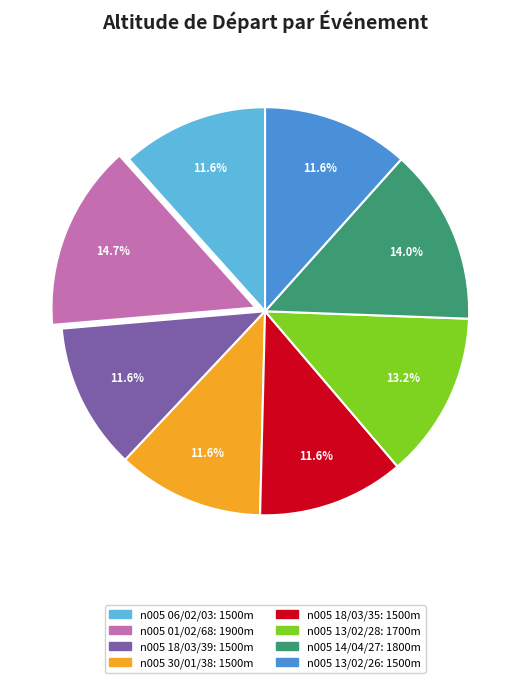

Is there any slice that represents more than half of the pie?

No